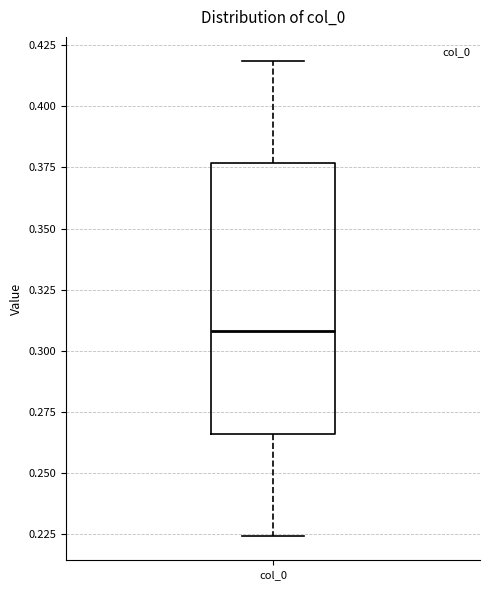

Where is the lower edge of the box for col_0 on the y-axis? The values are not printed on the chart, so give them approximately, as read against the axis.

0.265